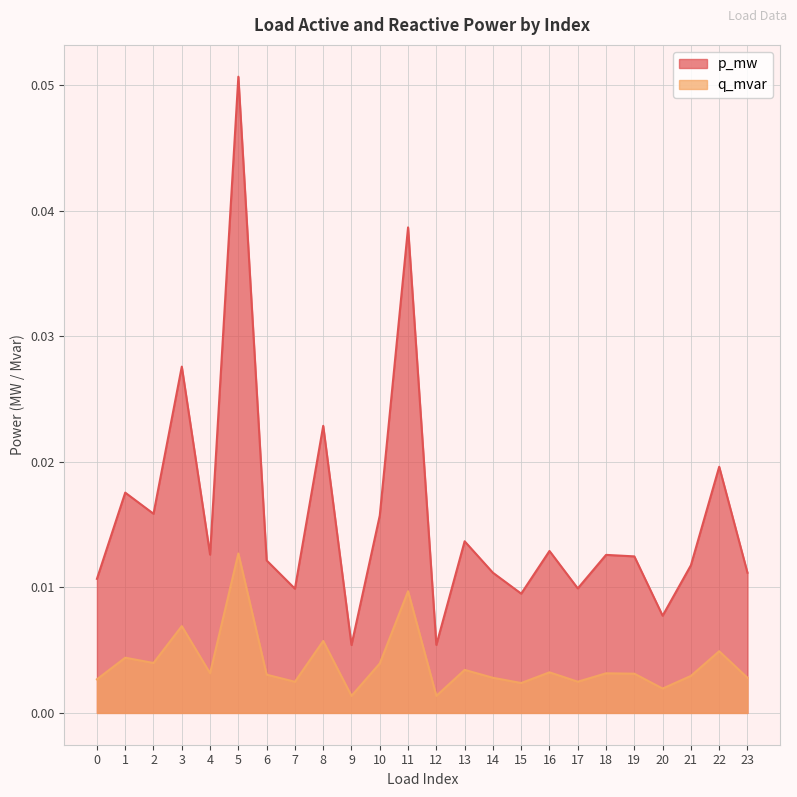

How many lines are shown in the chart?

2